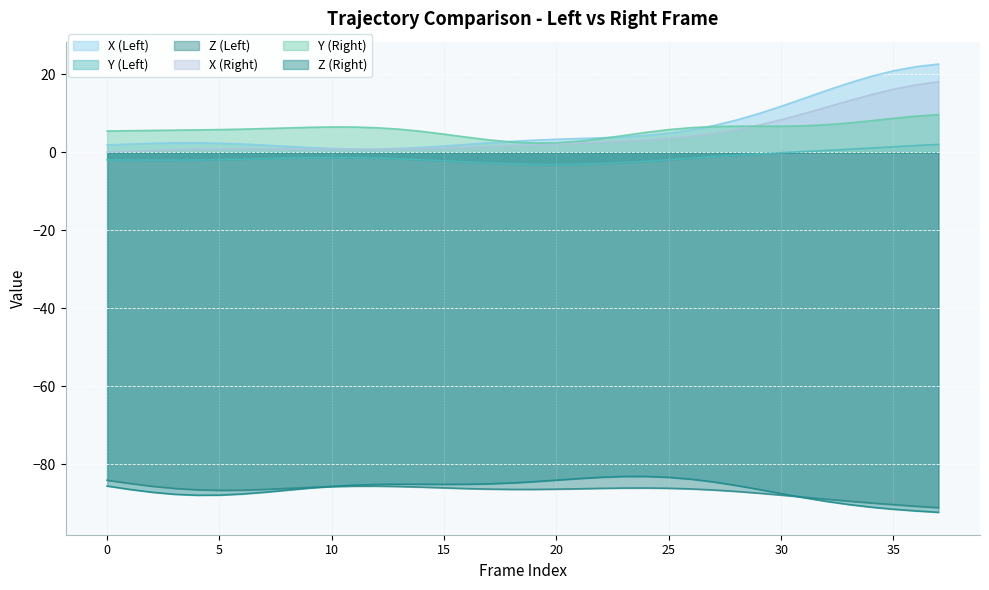

What is the difference between the highest and lowest values at 9?

92.5